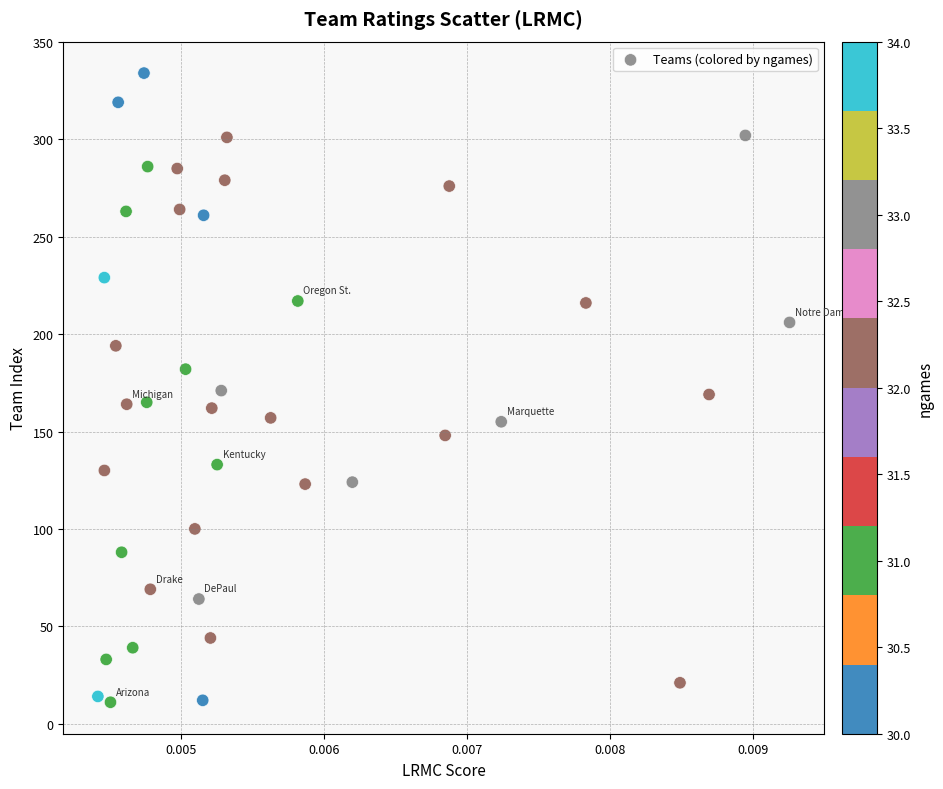

What is the range of Y values (max minus min)?

323